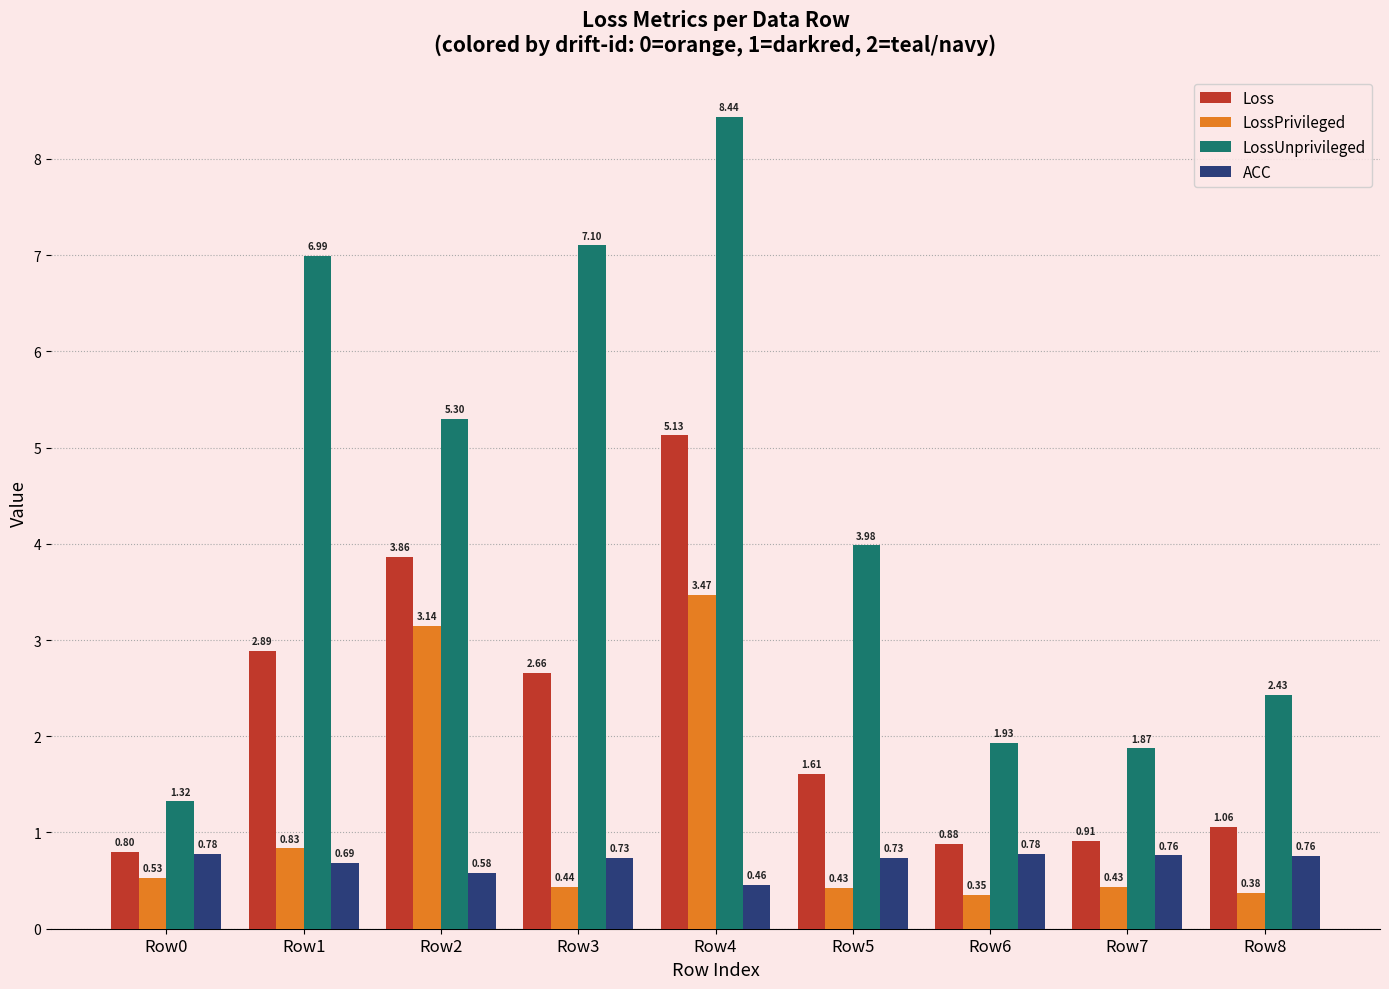

What is the sum of the Loss values at Row4 and Row0?

5.9